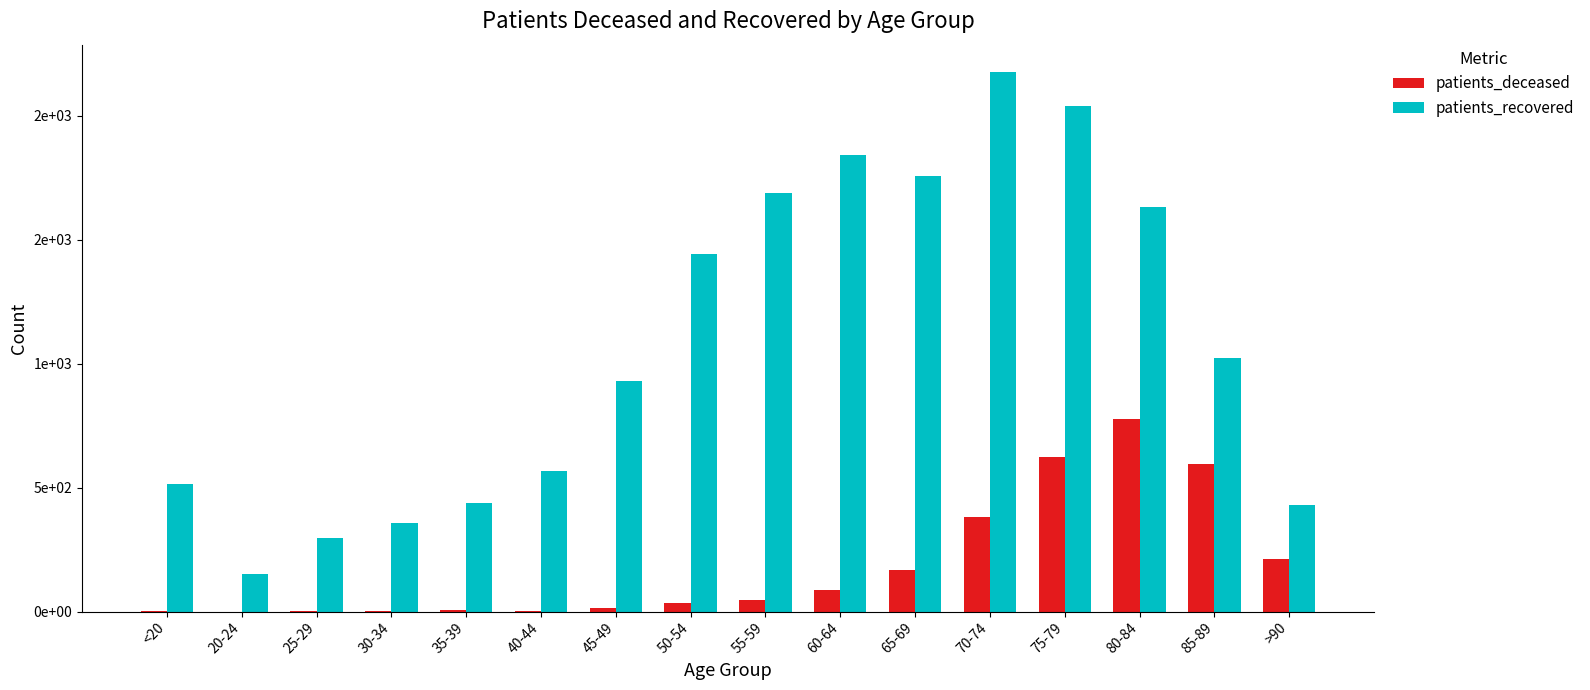

What is the difference between the maximum and minimum values in the patients_recovered series?

2026